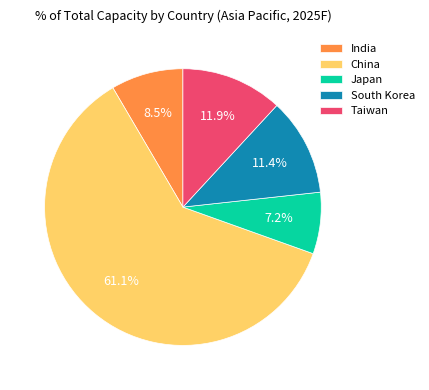

To the nearest percent, what portion does Taiwan represent?

12%